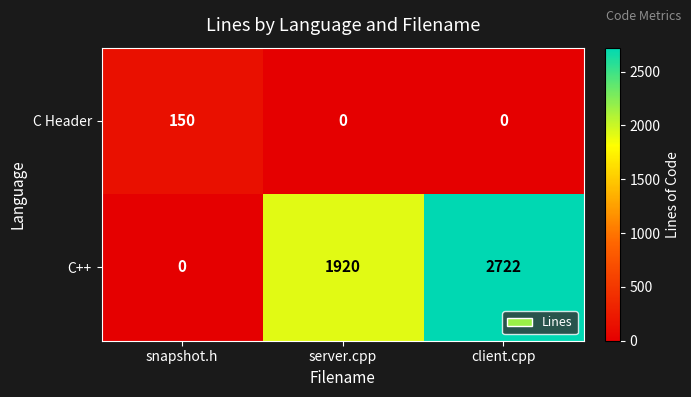

Which series has the largest range (max minus min)?

C++